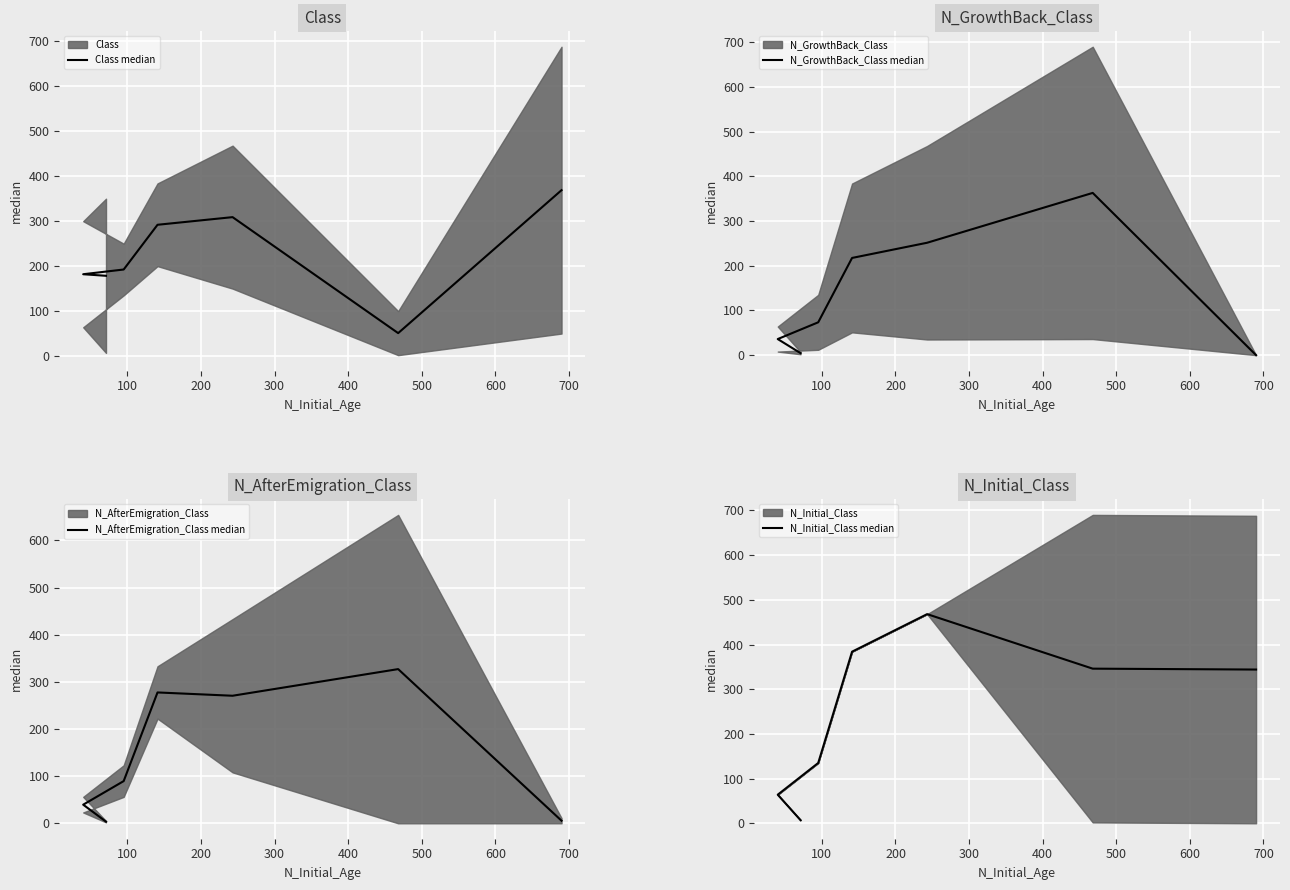

What is the difference between the second highest and minimum values in the N_GrowthBack_Class median series?

251.5